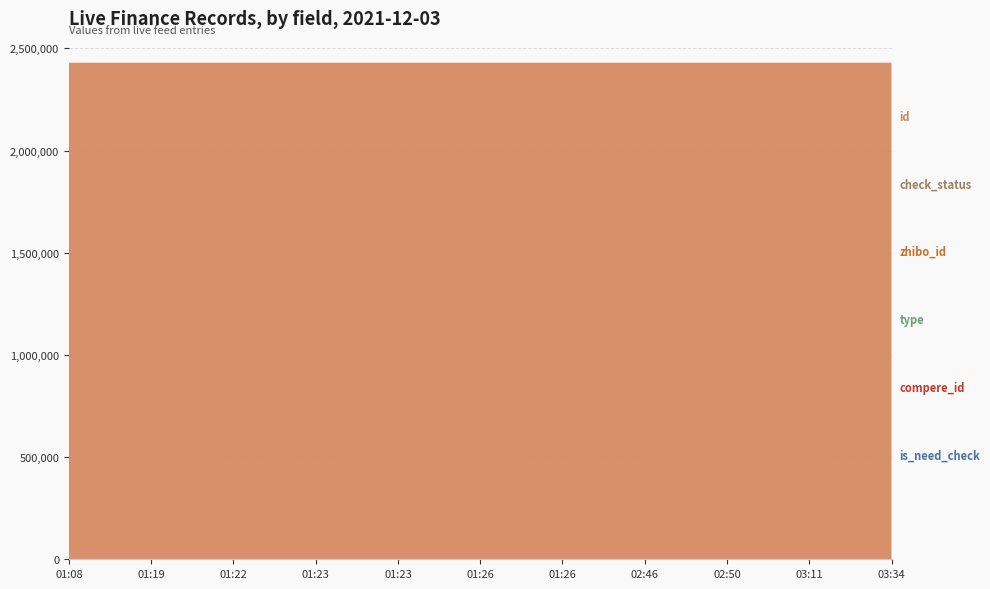

Reading right to left, extract all data points from this chart.

id: 2429679	2429668	2429653	2429650	2429602	2429602	2429599	2429599	2429598	2429596	2429589
is_need_check: 0	0	0	0	1	1	0	0	0	0	0
zhibo_id: 152	152	152	152	152	152	152	152	152	152	152
type: 0	0	0	0	0	0	0	0	0	0	0
compere_id: 0	0	0	0	0	0	0	0	0	0	0
check_status: 1	1	1	1	1	1	1	1	1	1	1